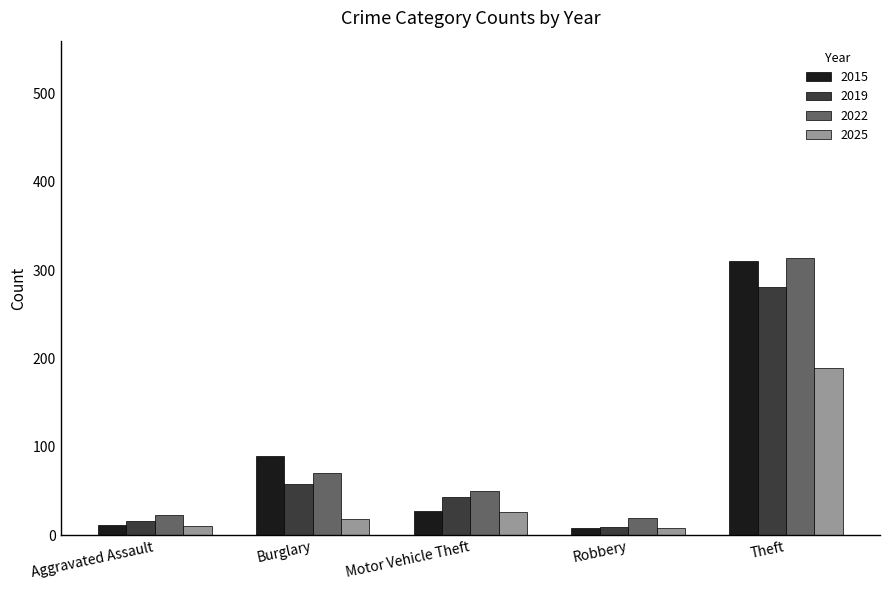

What is the difference between the maximum and second lowest values in the 2022 series?

291